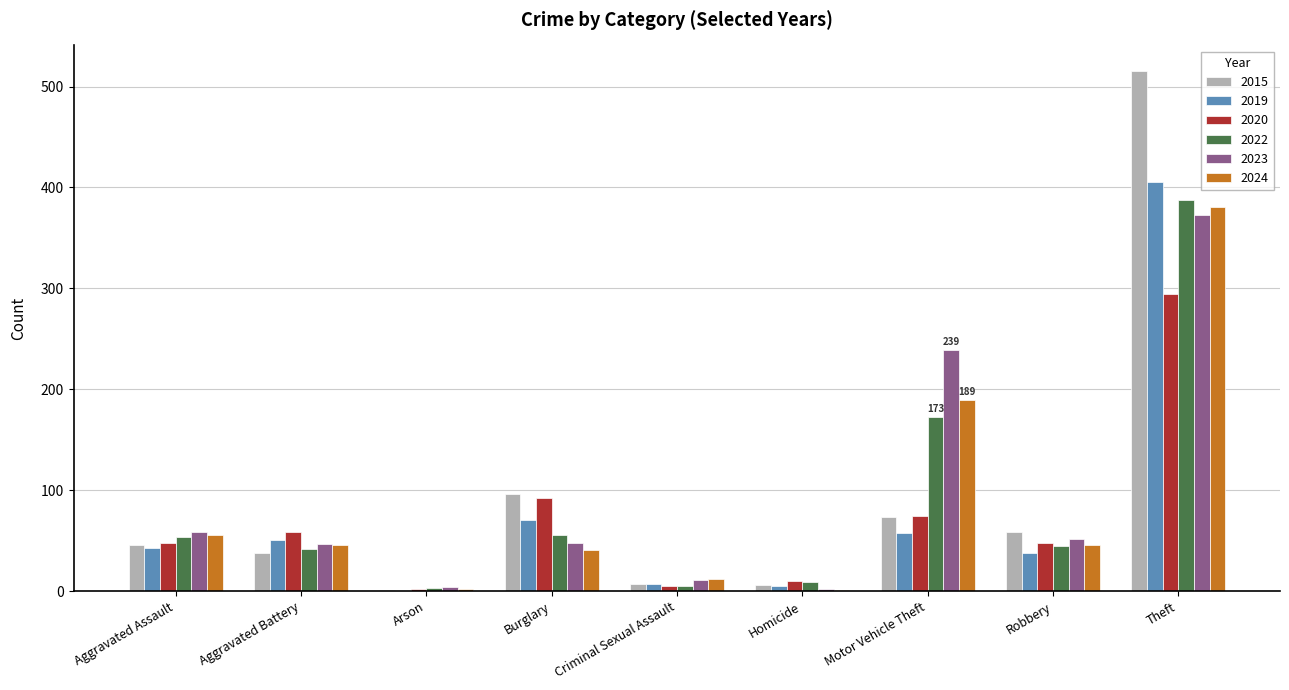

What are all the series names shown in the legend?

2015, 2019, 2020, 2022, 2023, 2024